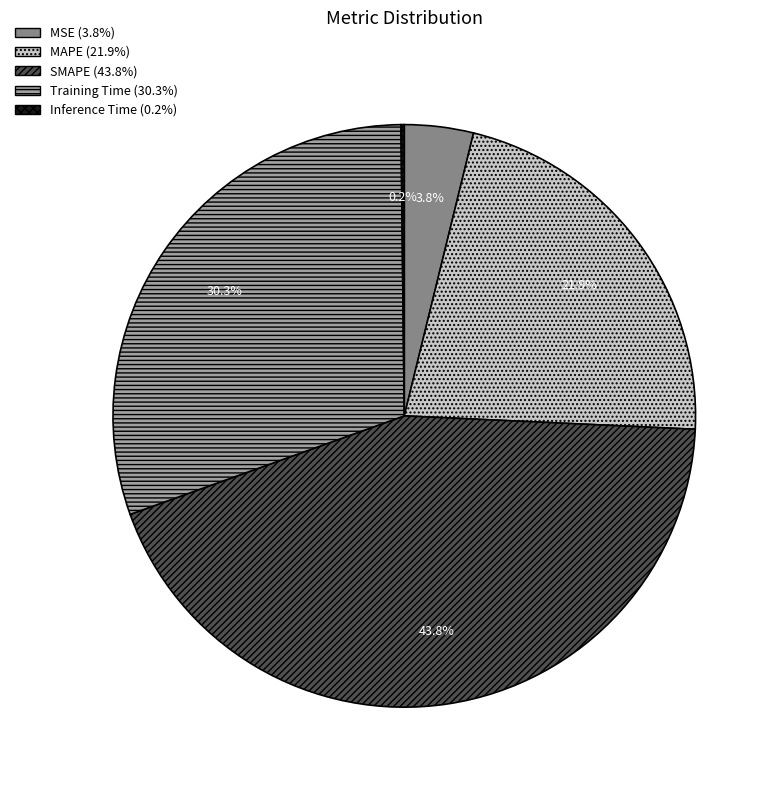

Do MAPE and MSE together represent more than half of the pie?

No